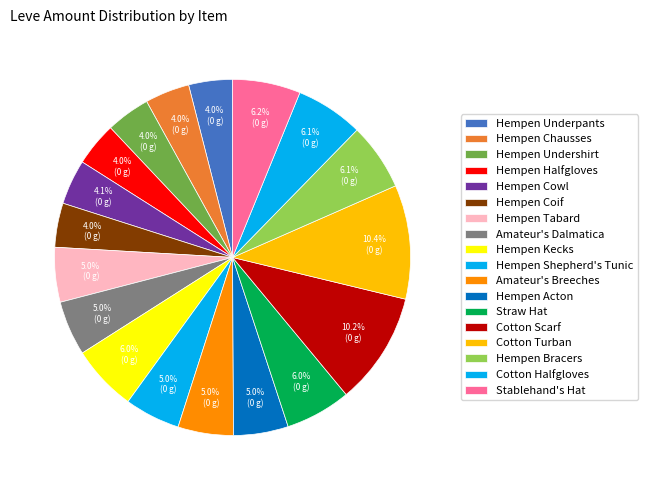

How many segments does this pie chart have?

18